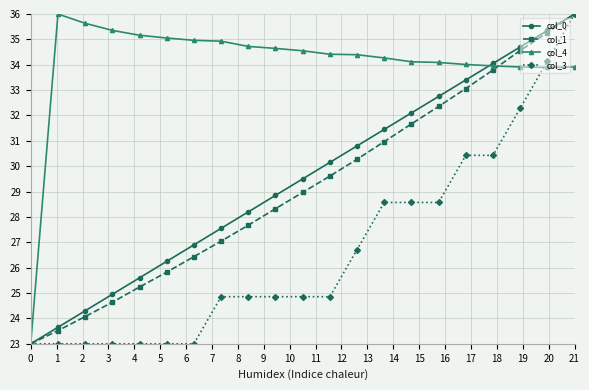

What is the minimum value for col_4?

23.0